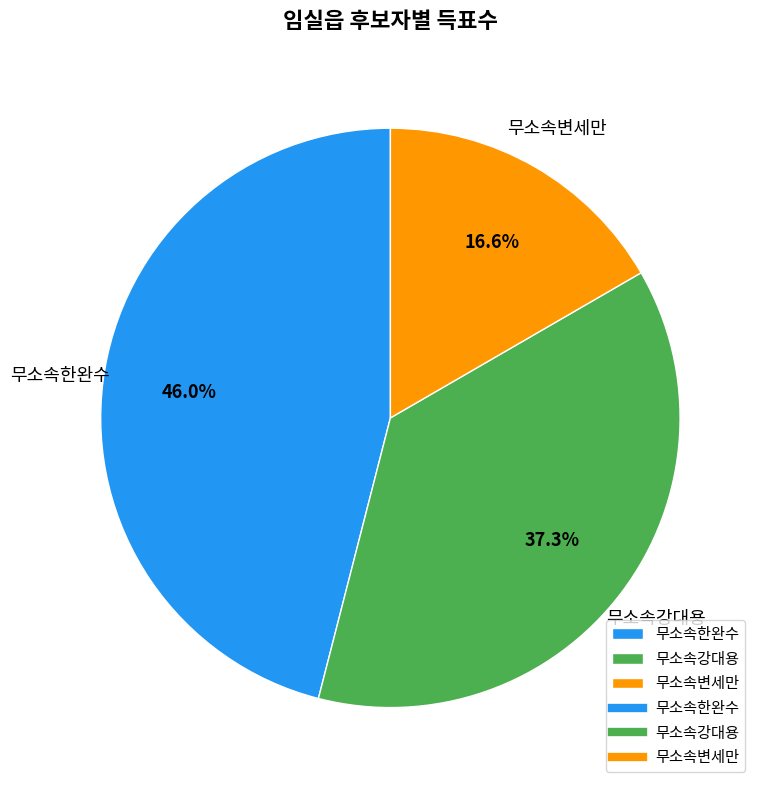

What is the largest slice in the pie chart?

무소속한완수